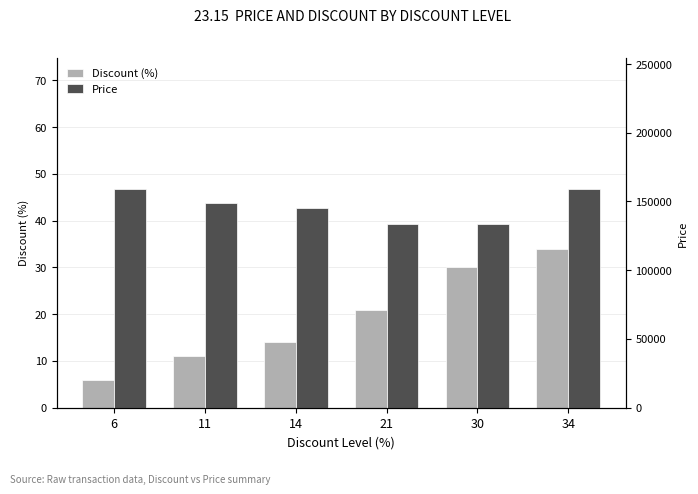

Reading left to right, what are all the values shown in this chart?

Discount (%): 6	11	14	21	30	34
Price: 159000	149000	145000	133900	133900	159000